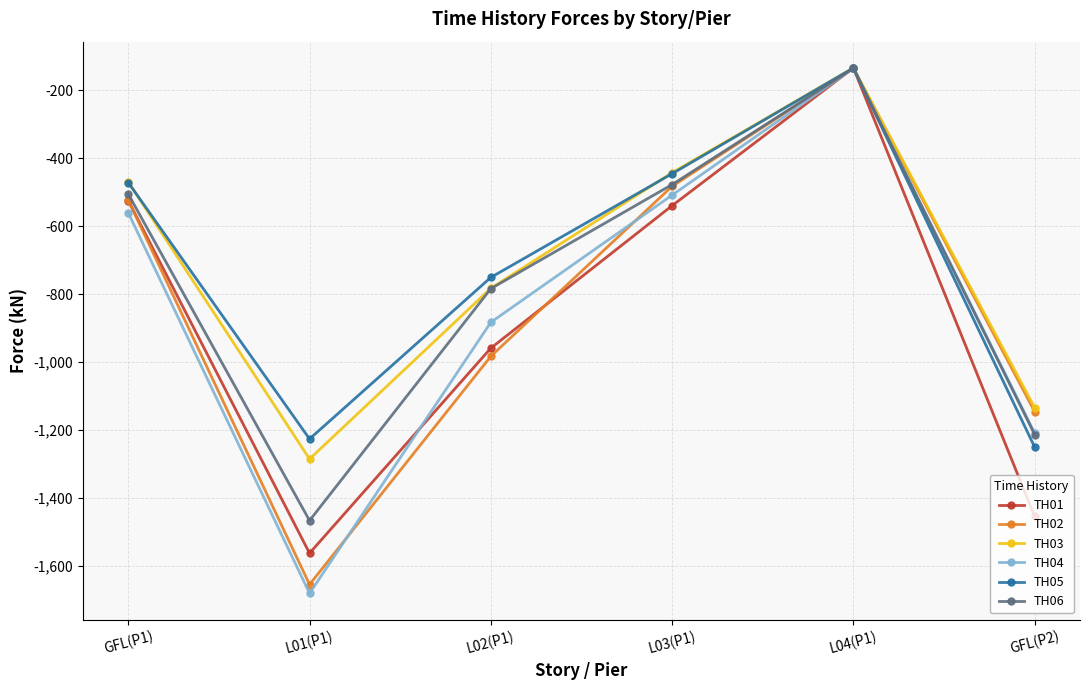

At which label does TH05 first exceed -472?

L03(P1)